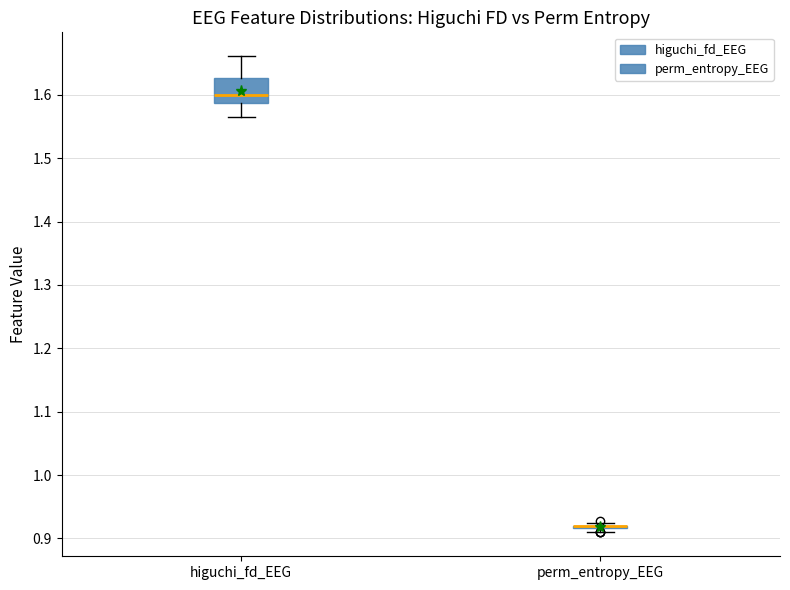

Reading left to right, transcribe this box plot: for each box, give where its median line is, the range the box spans, and where its two whiskers end, as read against the y-axis. The values are not printed on the chart, so give them approximately, as read against the axis.

higuchi_fd_EEG: median 1.60, box 1.59 to 1.63, whiskers 1.57 to 1.66
perm_entropy_EEG: box collapsed to a line at 0.92, whiskers 0.91 to 0.92